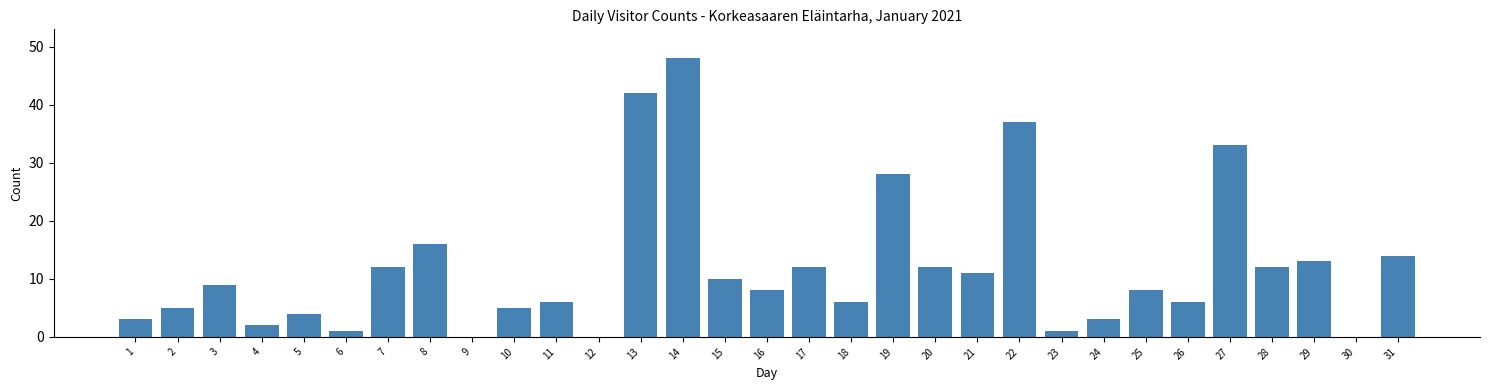

At which category does the chart reach its peak across all series?

14